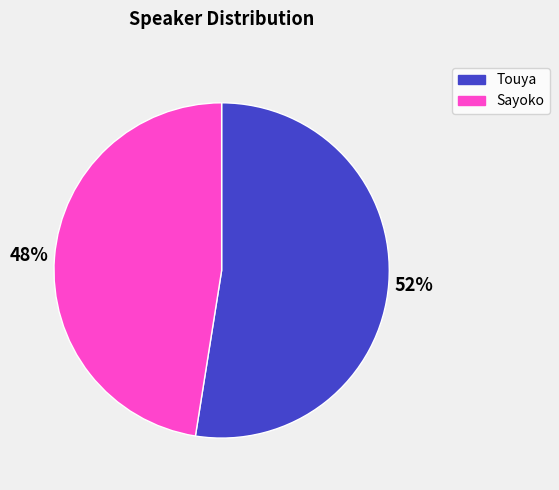

To the nearest percent, what is the average slice percentage?

50%